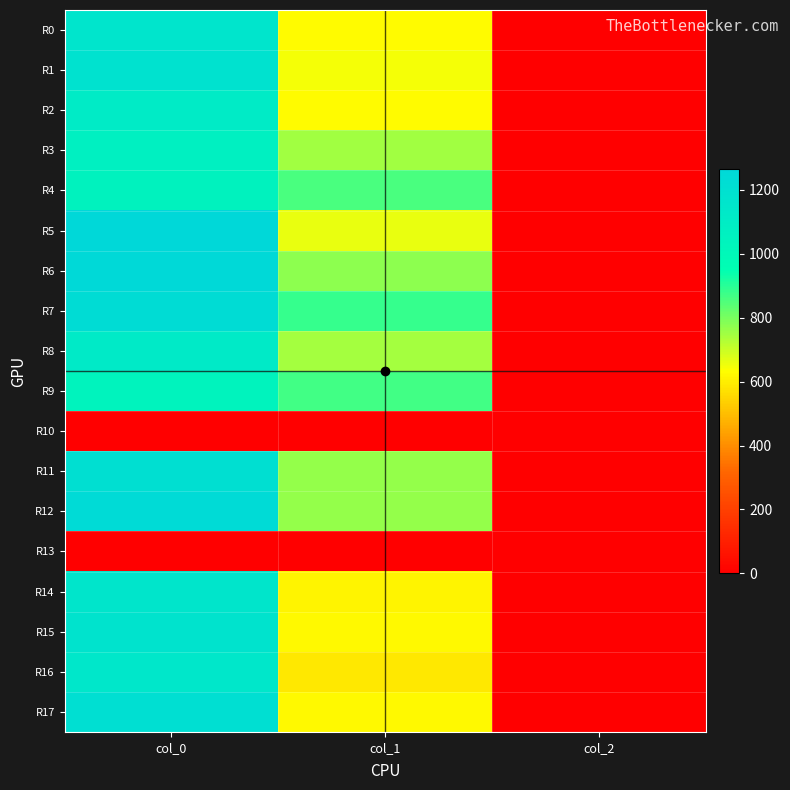

Reading left to right, extract all data points from this chart.

R0: col_0=1160.0	col_1=627.8	col_2=2.0
R1: col_0=1186.7	col_1=644.6	col_2=2.0
R2: col_0=1110.0	col_1=627.8	col_2=2.0
R3: col_0=1073.3	col_1=749.2	col_2=2.0
R4: col_0=1050.0	col_1=860.6	col_2=2.0
R5: col_0=1266.7	col_1=658.1	col_2=2.0
R6: col_0=1253.3	col_1=772.9	col_2=2.0
R7: col_0=1230.0	col_1=880.9	col_2=2.0
R8: col_0=1120.0	col_1=745.9	col_2=2.0
R9: col_0=1043.3	col_1=870.8	col_2=2.0
R10: col_0=0.0	col_1=0.0	col_2=0.0
R11: col_0=1206.7	col_1=762.8	col_2=2.0
R12: col_0=1246.7	col_1=766.1	col_2=2.0
R13: col_0=0.0	col_1=0.0	col_2=0.0
R14: col_0=1153.3	col_1=610.9	col_2=2.0
R15: col_0=1176.7	col_1=621.0	col_2=2.0
R16: col_0=1143.3	col_1=587.2	col_2=2.0
R17: col_0=1210.0	col_1=621.0	col_2=2.0